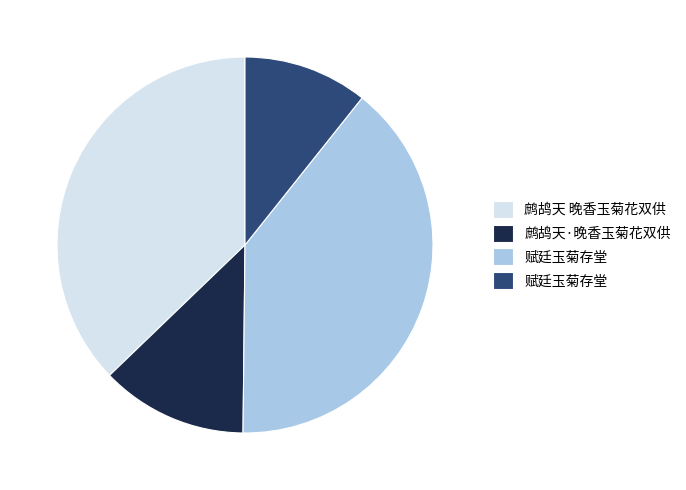

Is there a majority slice in this chart?

No